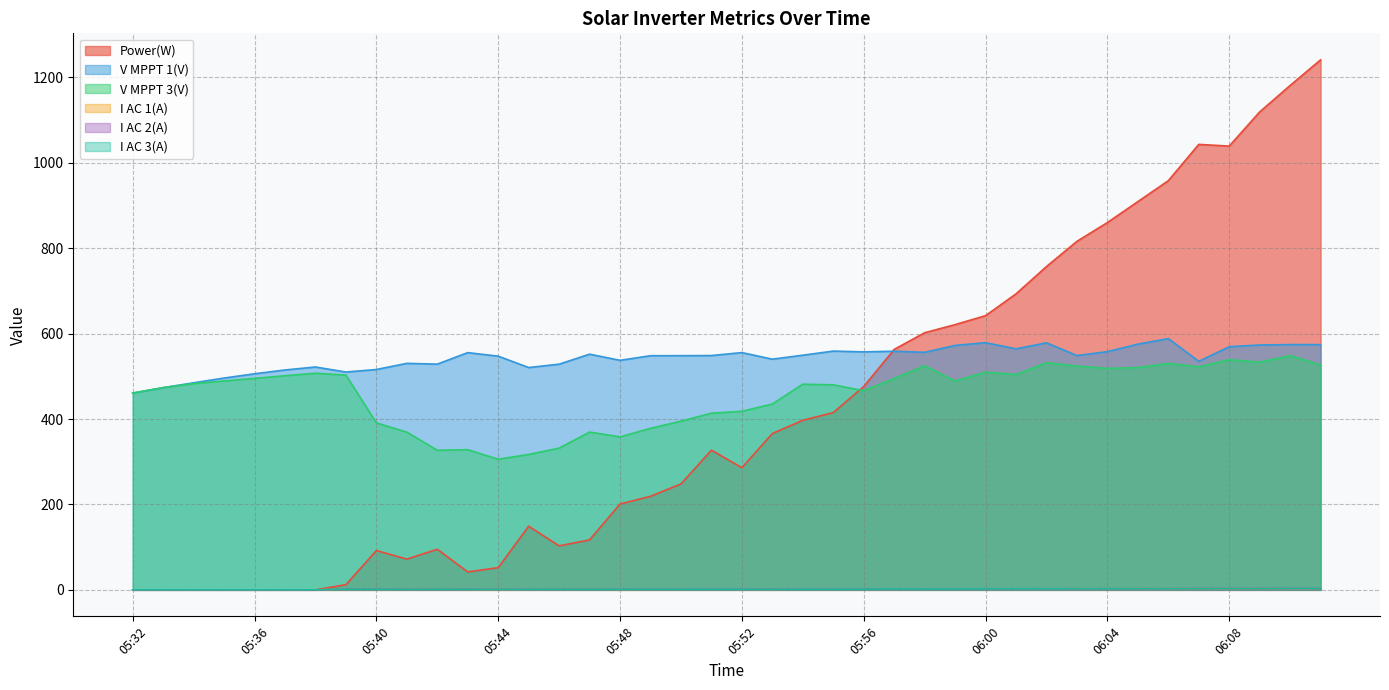

What position from the left is 05:41?

10